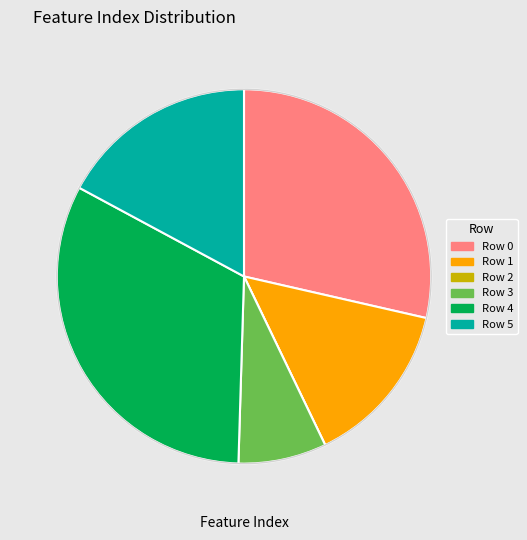

Is the sum of Row 1 and Row 3 greater than half?

No